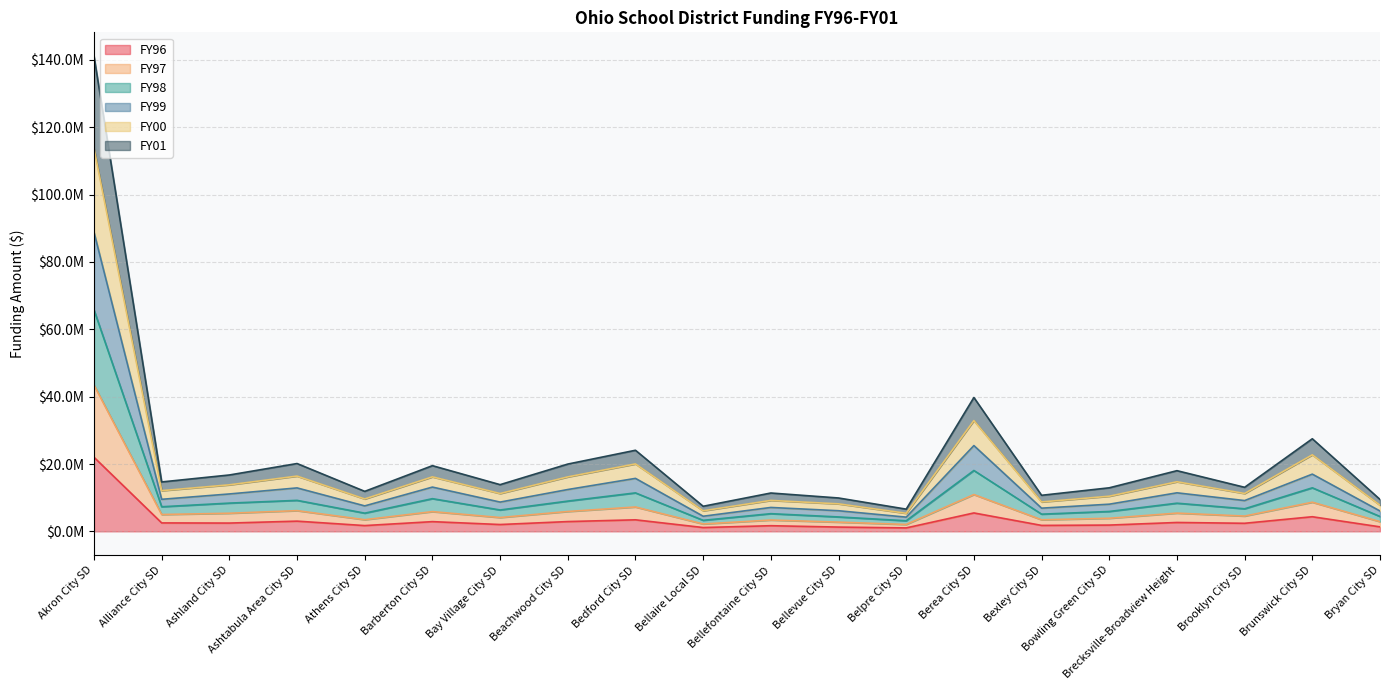

Which category has the lowest value in the FY97 series?

Belpre City SD